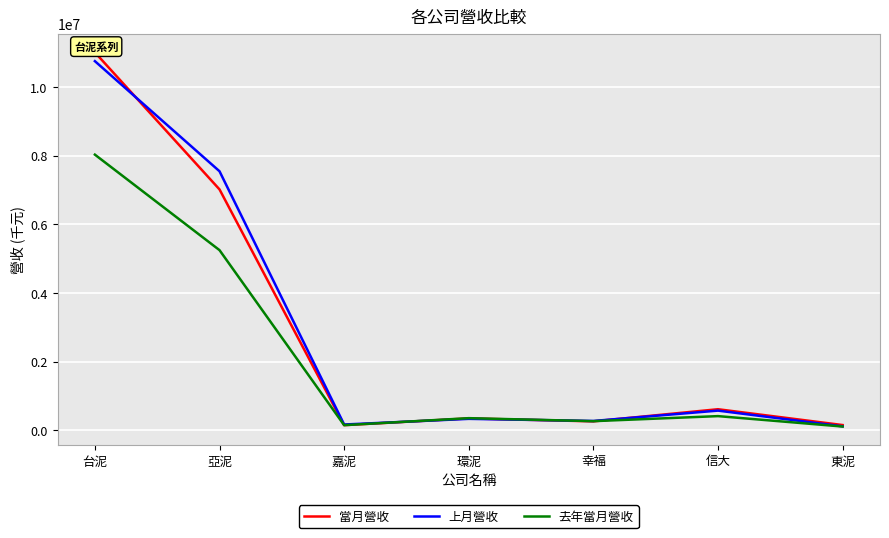

True or false: 當月營收 has a value of 9595964 at 亞泥.

False